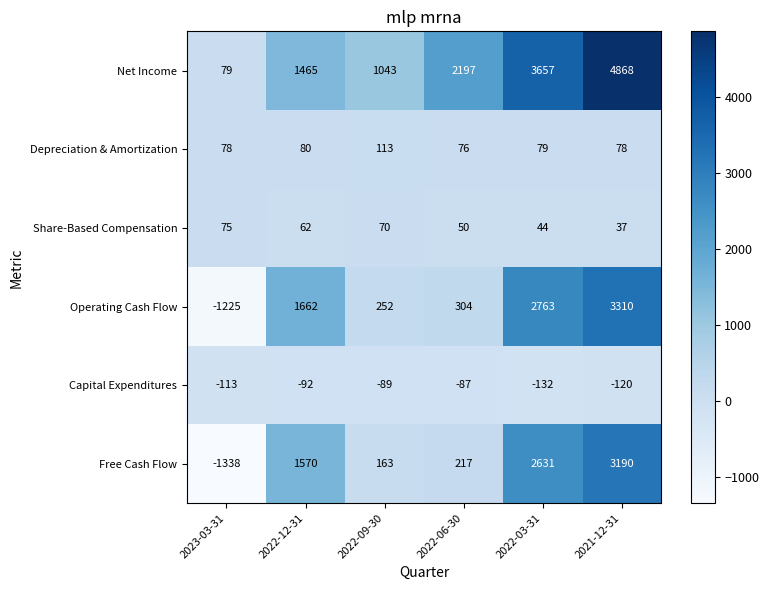

How many values in the Share-Based Compensation series are below 62?

3